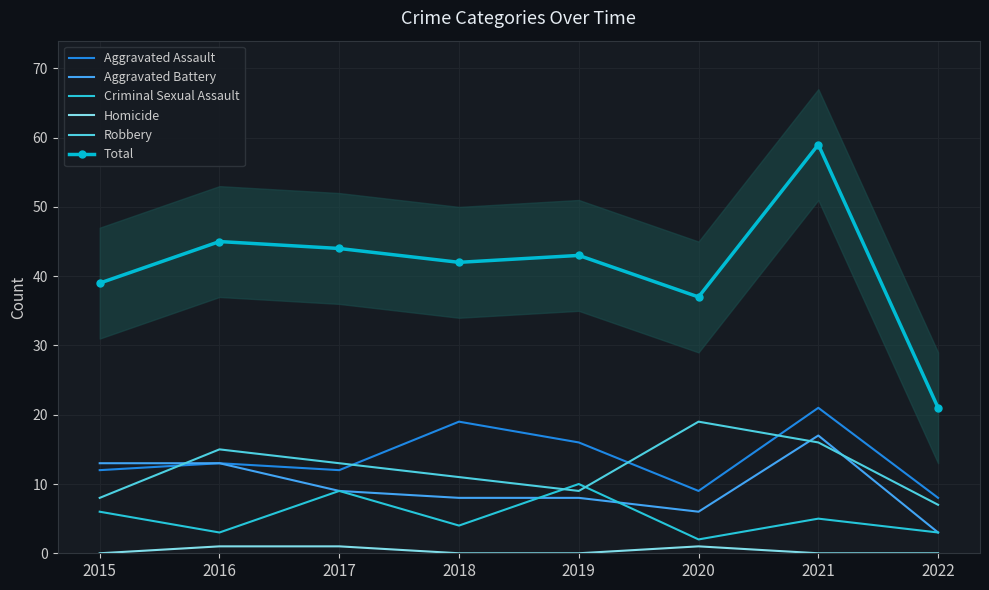

Reading left to right, what are all the values shown in this chart?

Aggravated Assault: 2015=12	2016=13	2017=12	2018=19	2019=16	2020=9	2021=21	2022=8
Aggravated Battery: 2015=13	2016=13	2017=9	2018=8	2019=8	2020=6	2021=17	2022=3
Criminal Sexual Assault: 2015=6	2016=3	2017=9	2018=4	2019=10	2020=2	2021=5	2022=3
Homicide: 2015=0	2016=1	2017=1	2018=0	2019=0	2020=1	2021=0	2022=0
Robbery: 2015=8	2016=15	2017=13	2018=11	2019=9	2020=19	2021=16	2022=7
Total: 2015=39	2016=45	2017=44	2018=42	2019=43	2020=37	2021=59	2022=21